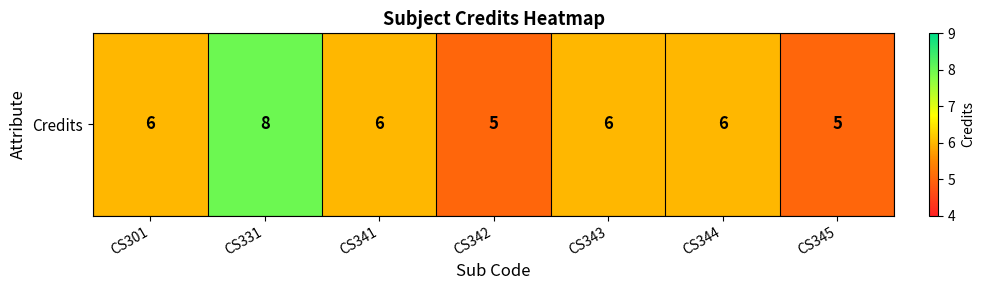

Which label corresponds to the largest value in the chart?

CS331